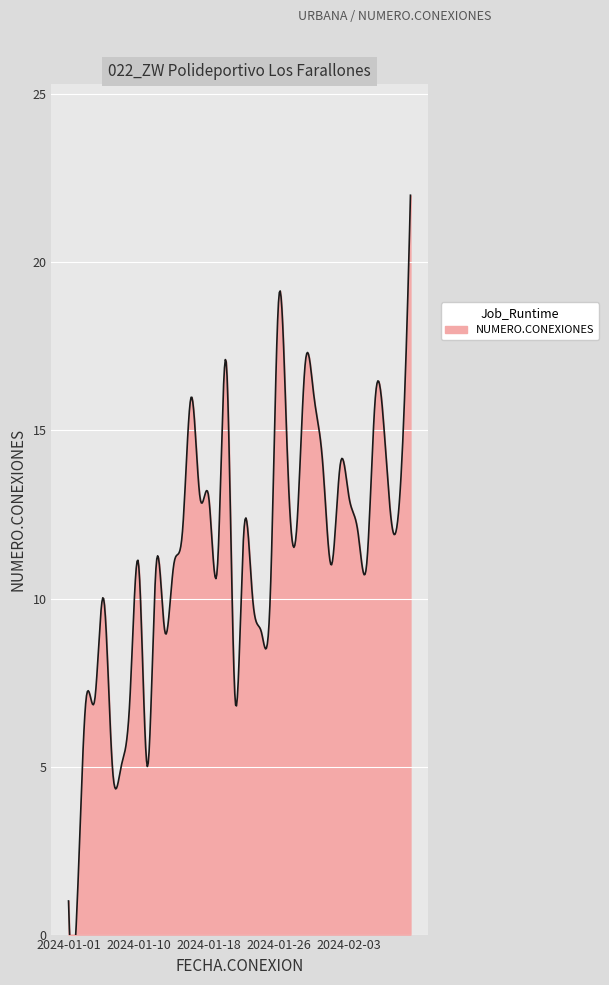

What is the ratio of the value at 2024-01-07 to the value at 2024-01-09?

0.7